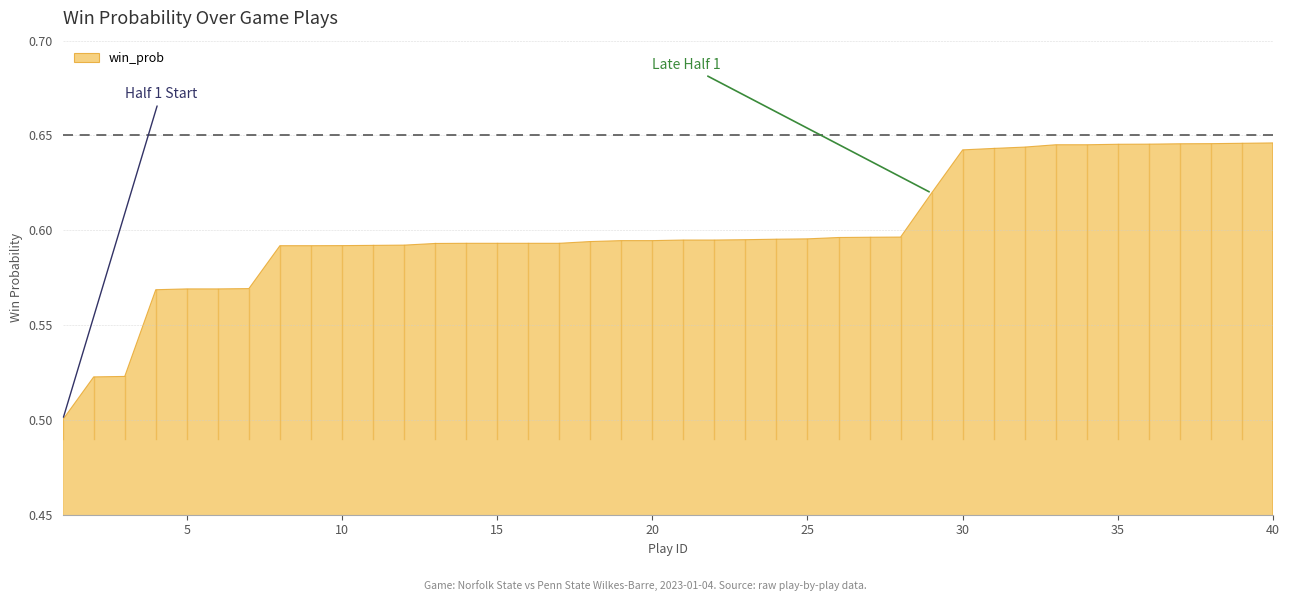

The value at 31 is 0.6. True or false?

True